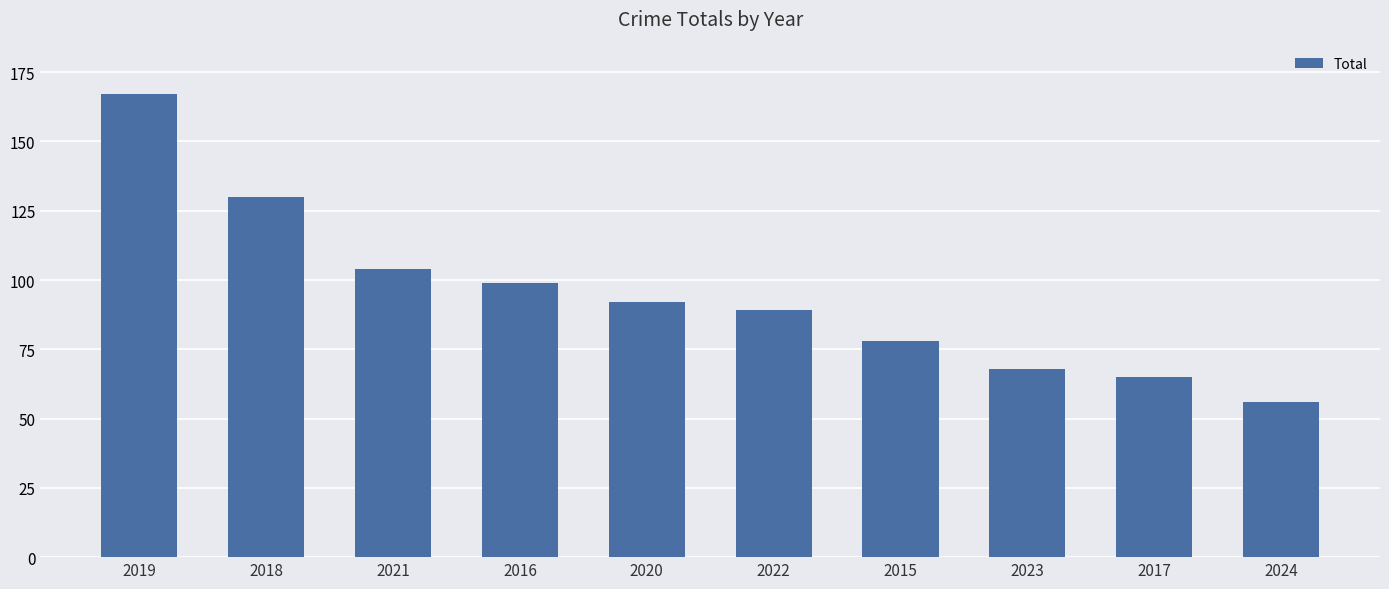

What is the label of the 4th bar from the left?

2016